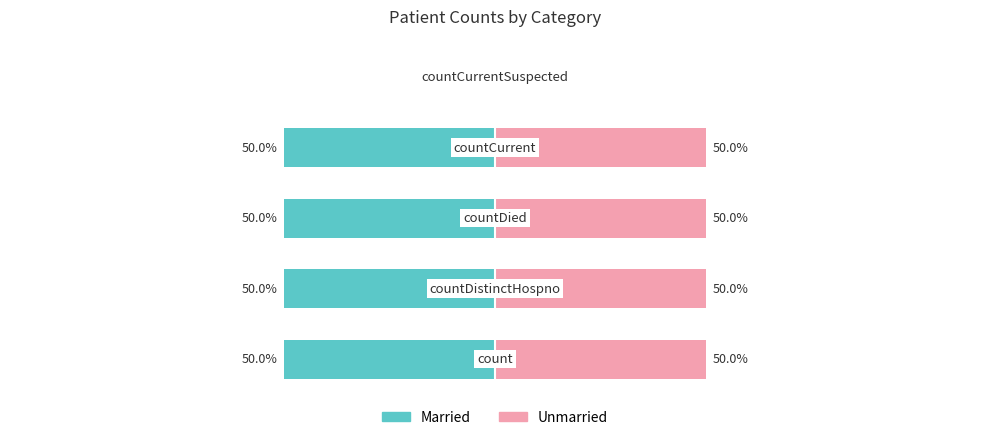

What is the spread (max minus min) of values at 0?

100